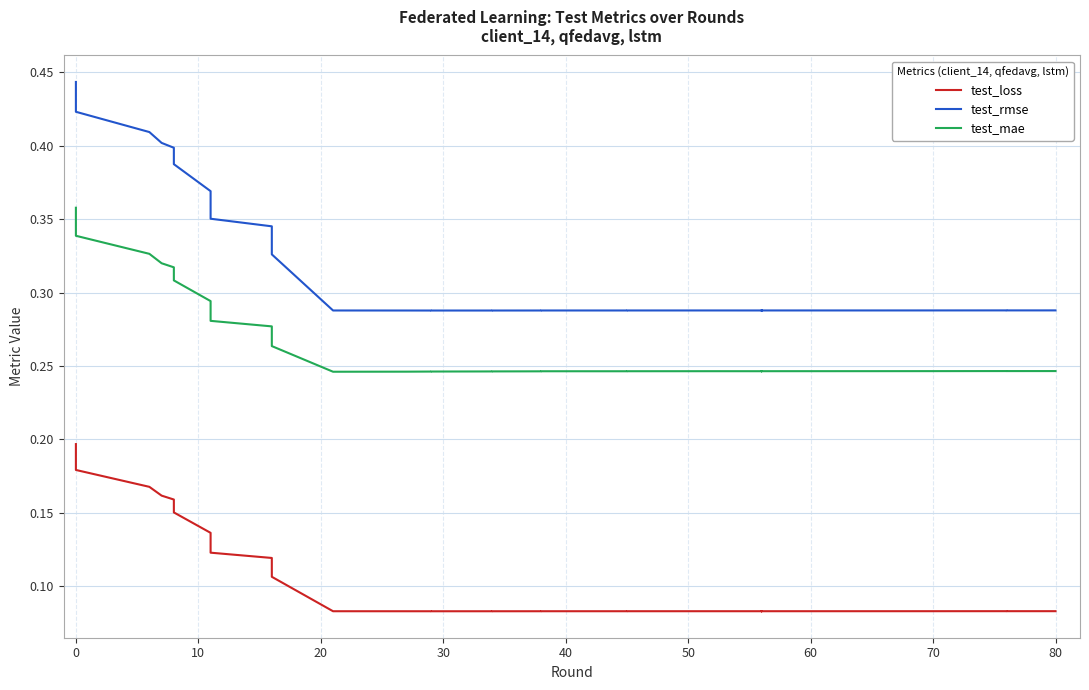

What are all the series names shown in the legend?

test_loss, test_rmse, test_mae